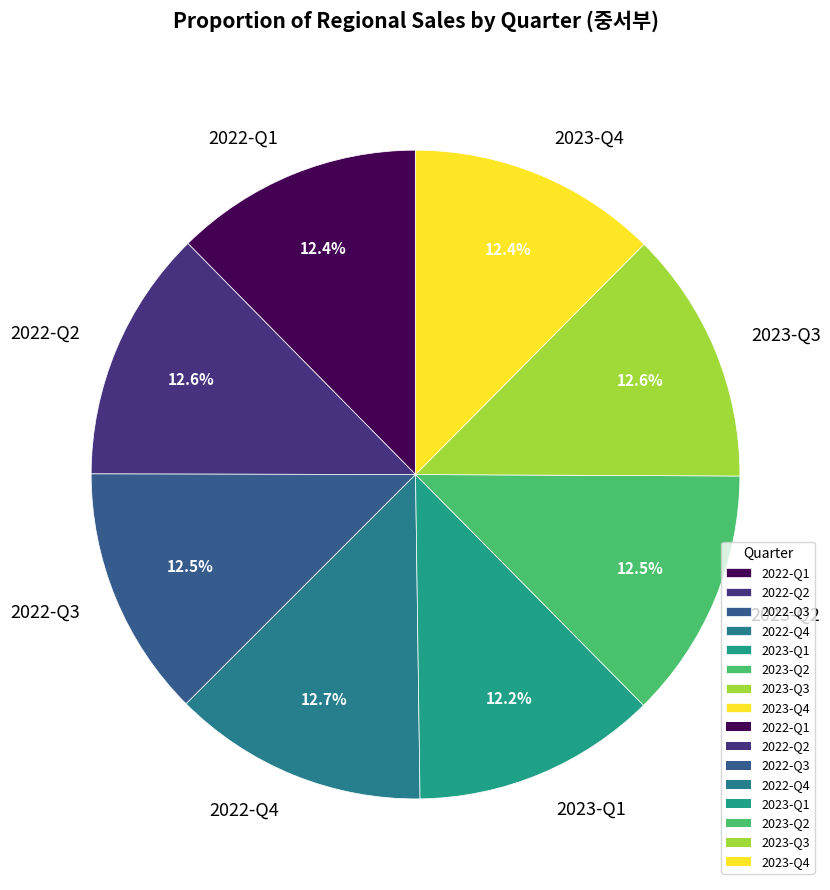

Do 2023-Q2 and 2022-Q4 together represent more than half of the pie?

No